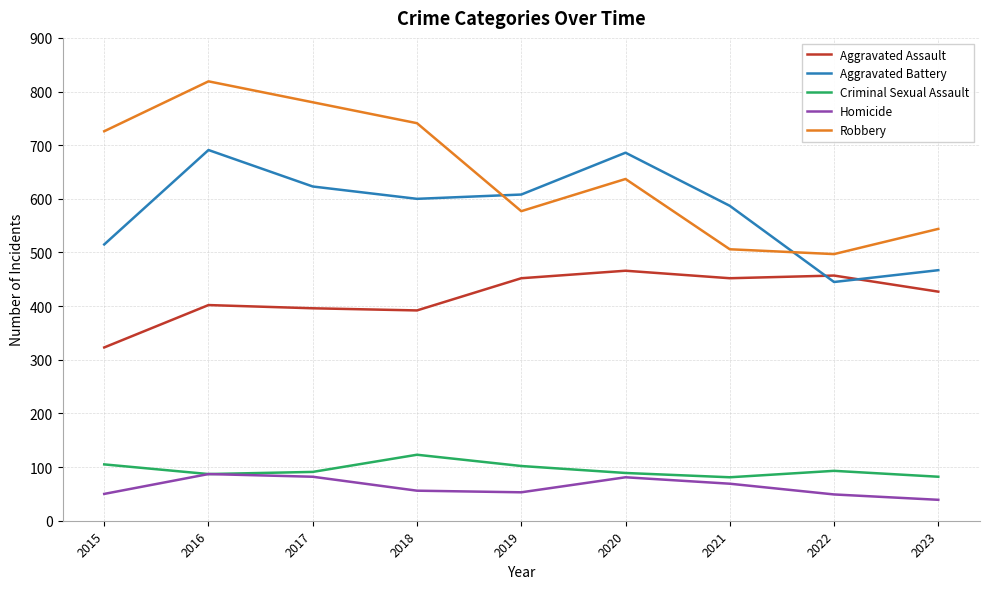

What are all the series names shown in the legend?

Aggravated Assault, Aggravated Battery, Criminal Sexual Assault, Homicide, Robbery